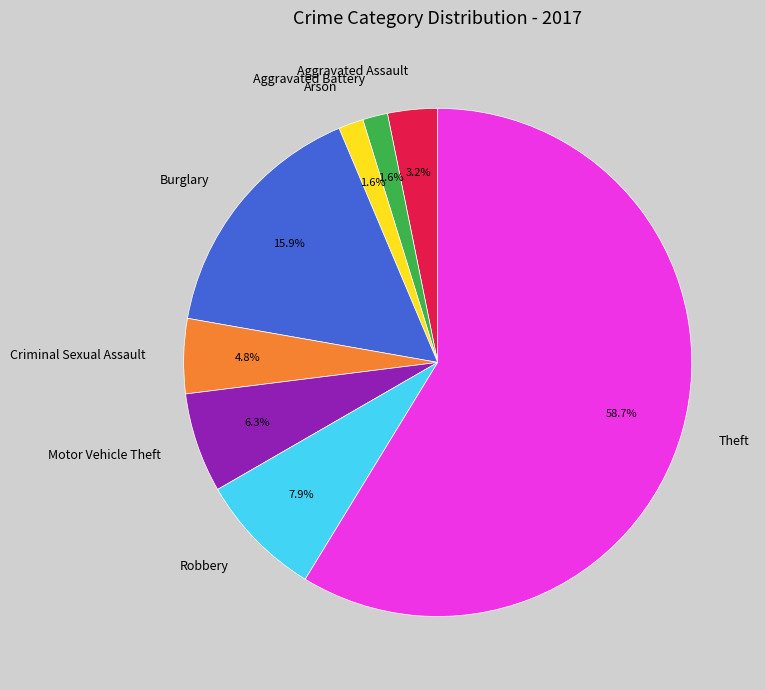

How many segments does this pie chart have?

8